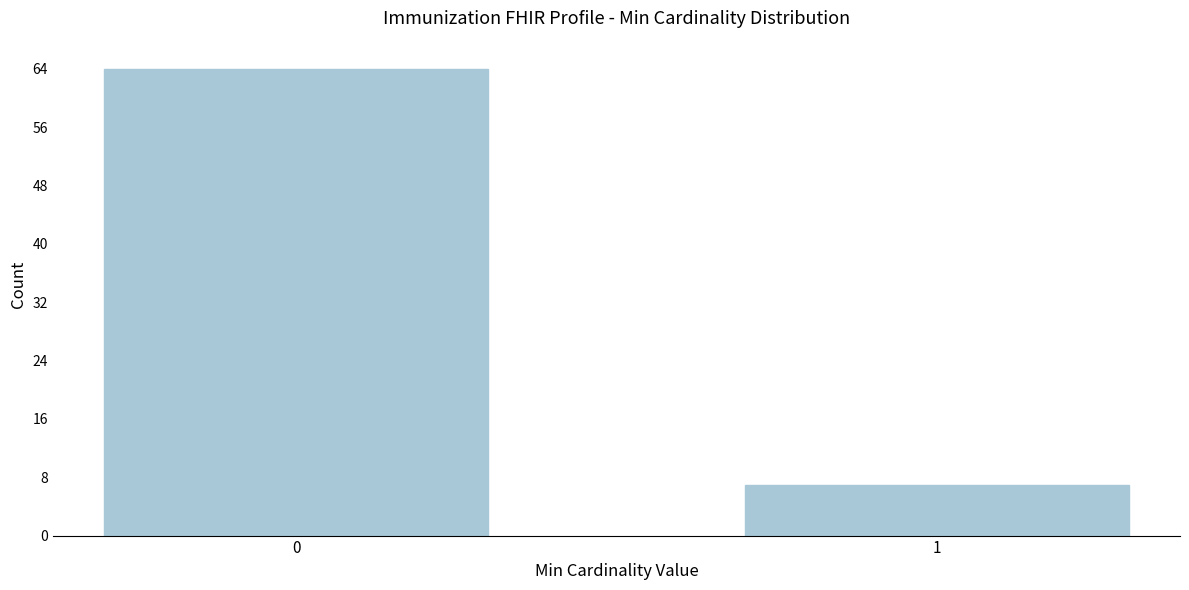

Reading left to right, list all the values displayed in this chart.

0=64	1=7